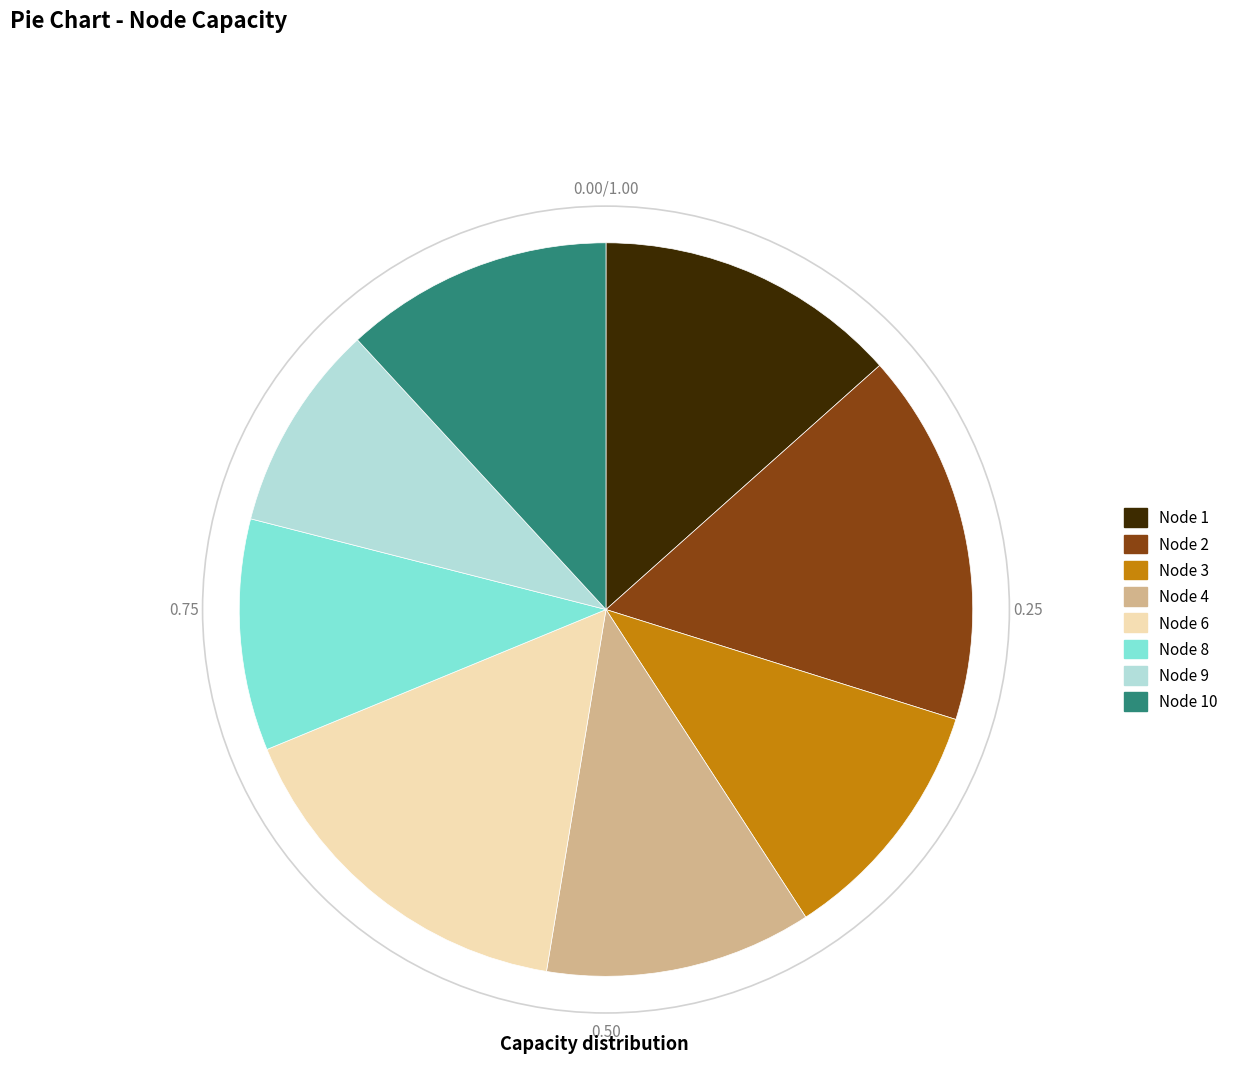

Combined, do Node 3 and Node 10 account for over 50%?

No